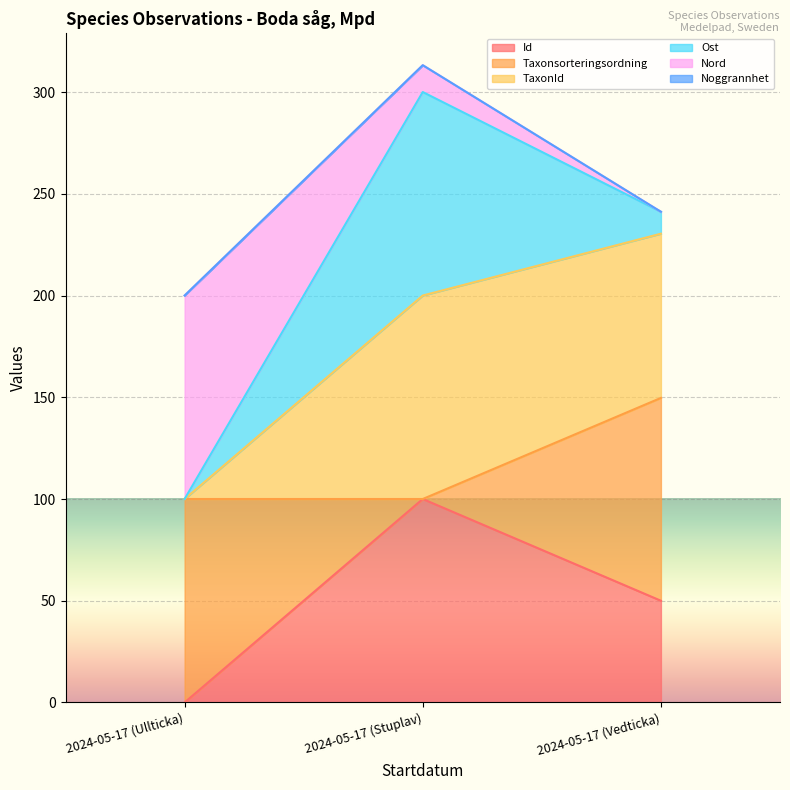

List the labels in order of TaxonId value, largest first.

2024-05-17 (Stuplav), 2024-05-17 (Vedticka), 2024-05-17 (Ullticka)